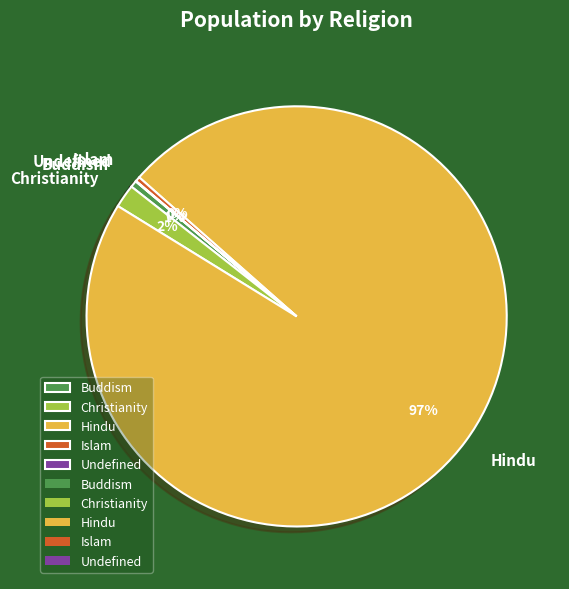

To the nearest percent, what portion does Buddism represent?

1%